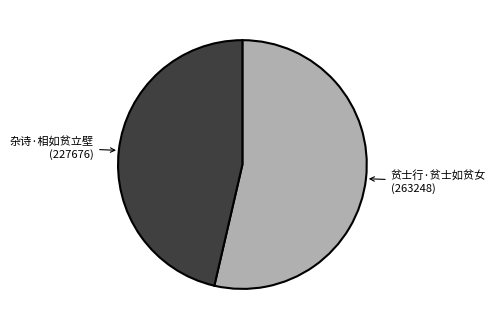

Does any single category account for the majority?

Yes